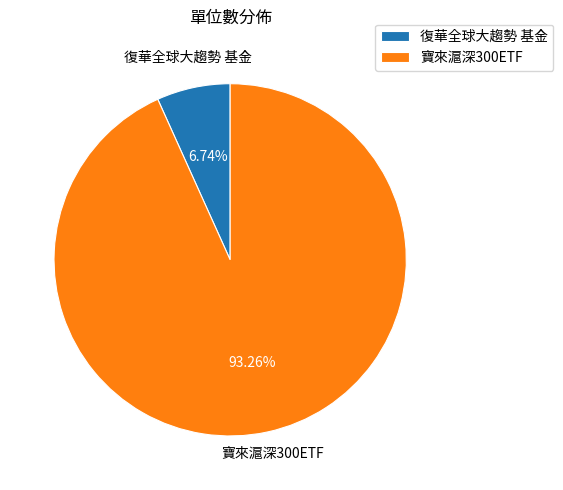

How many slices are in this pie chart?

2